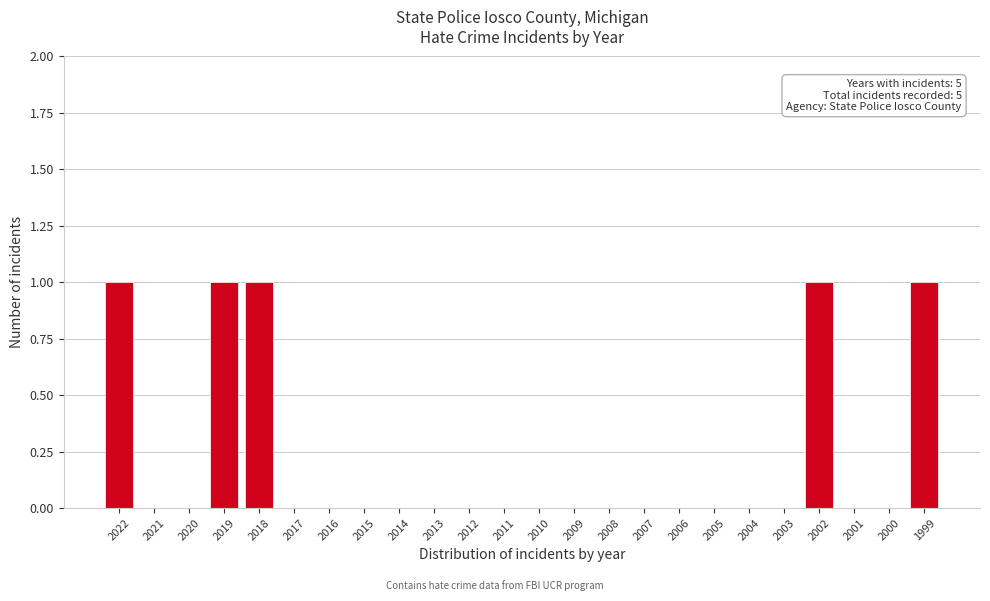

Reading left to right, list all the values displayed in this chart.

2022=1	2021=0	2020=0	2019=1	2018=1	2017=0	2016=0	2015=0	2014=0	2013=0	2012=0	2011=0	2010=0	2009=0	2008=0	2007=0	2006=0	2005=0	2004=0	2003=0	2002=1	2001=0	2000=0	1999=1